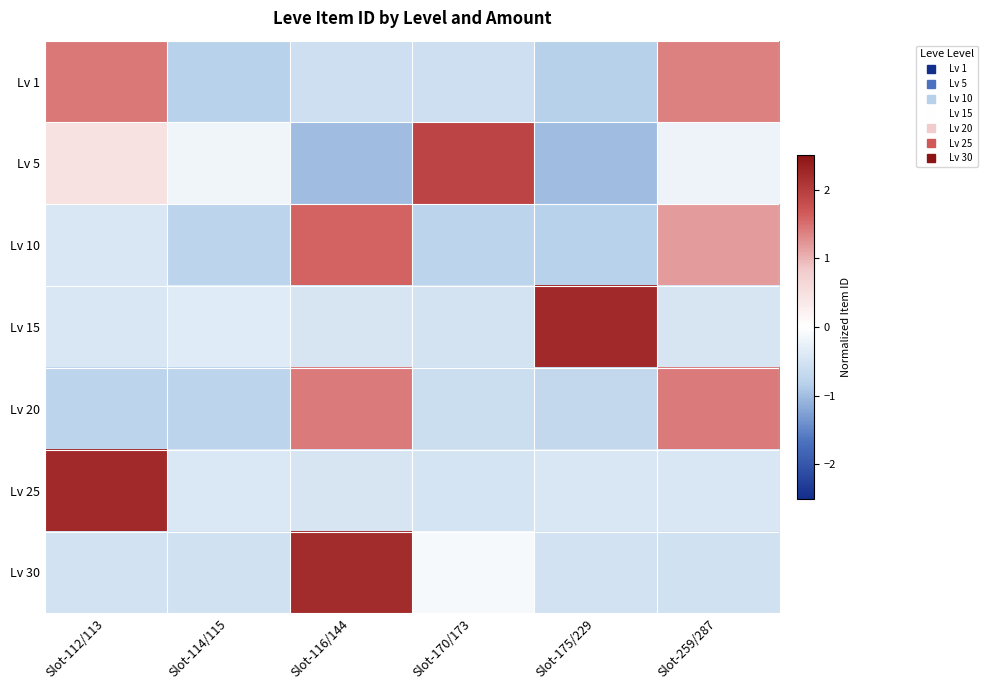

Reading left to right, what are all the values shown in this chart?

Lv 1: Slot-112/113=1.4	Slot-114/115=-0.8	Slot-116/144=-0.6	Slot-170/173=-0.6	Slot-175/229=-0.8	Slot-259/287=1.4
Lv 5: Slot-112/113=0.5	Slot-114/115=-0.2	Slot-116/144=-1.0	Slot-170/173=1.9	Slot-175/229=-1.0	Slot-259/287=-0.2
Lv 10: Slot-112/113=-0.4	Slot-114/115=-0.8	Slot-116/144=1.6	Slot-170/173=-0.8	Slot-175/229=-0.8	Slot-259/287=1.2
Lv 15: Slot-112/113=-0.4	Slot-114/115=-0.4	Slot-116/144=-0.5	Slot-170/173=-0.5	Slot-175/229=2.2	Slot-259/287=-0.5
Lv 20: Slot-112/113=-0.8	Slot-114/115=-0.8	Slot-116/144=1.4	Slot-170/173=-0.6	Slot-175/229=-0.7	Slot-259/287=1.4
Lv 25: Slot-112/113=2.2	Slot-114/115=-0.4	Slot-116/144=-0.5	Slot-170/173=-0.5	Slot-175/229=-0.4	Slot-259/287=-0.4
Lv 30: Slot-112/113=-0.5	Slot-114/115=-0.5	Slot-116/144=2.2	Slot-170/173=-0.1	Slot-175/229=-0.5	Slot-259/287=-0.5